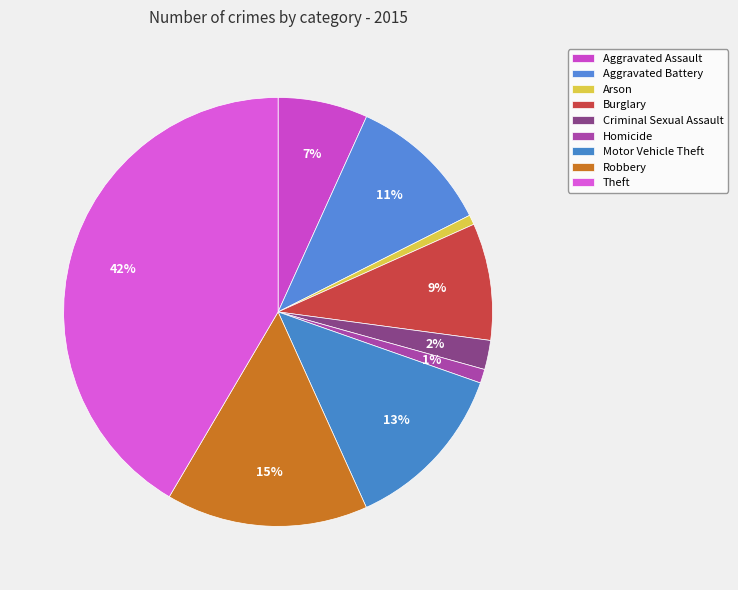

To the nearest percent, what is the average slice percentage?

11%